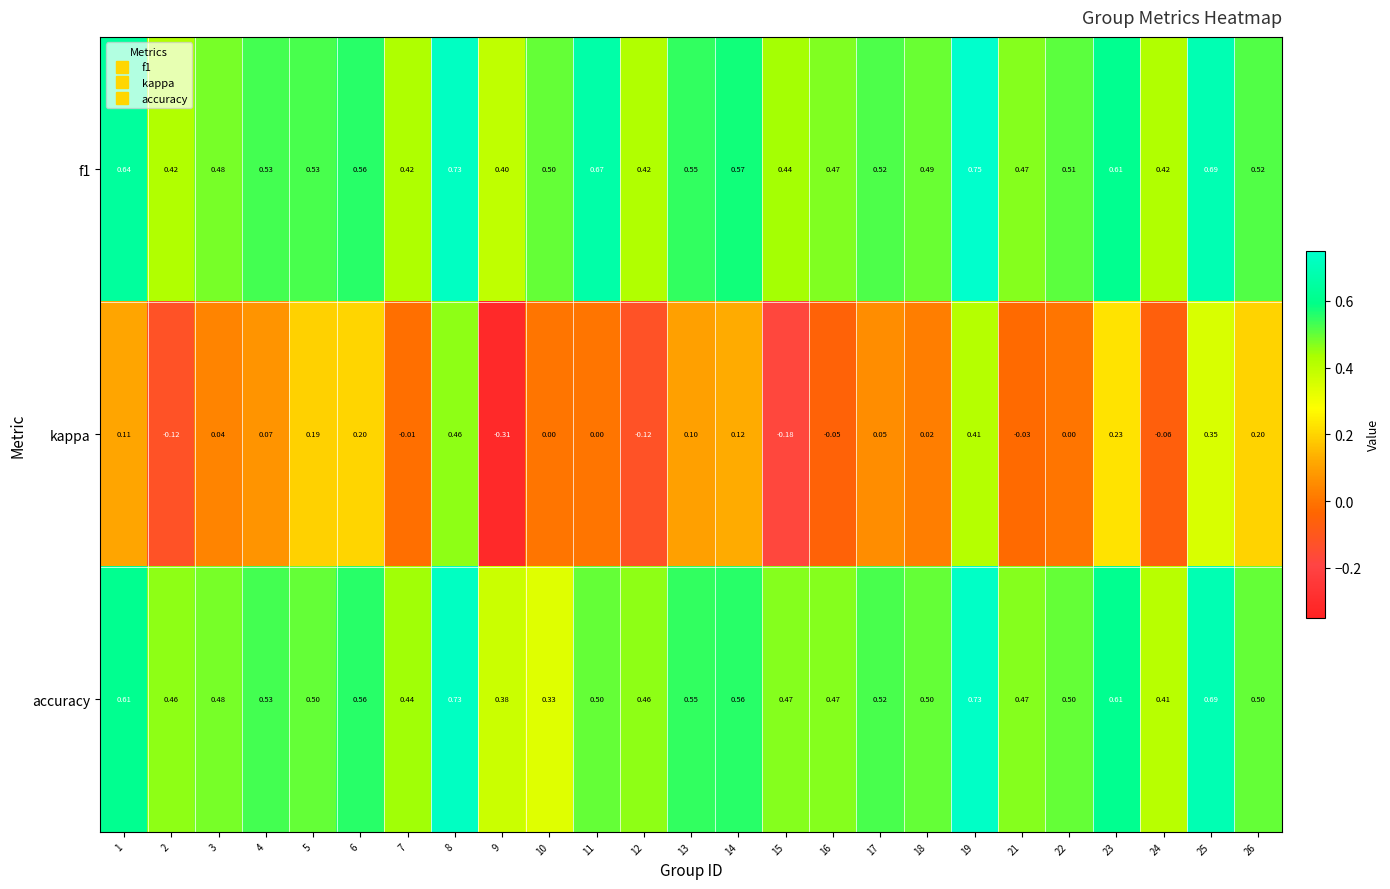

Count the number of categories in the chart.

25